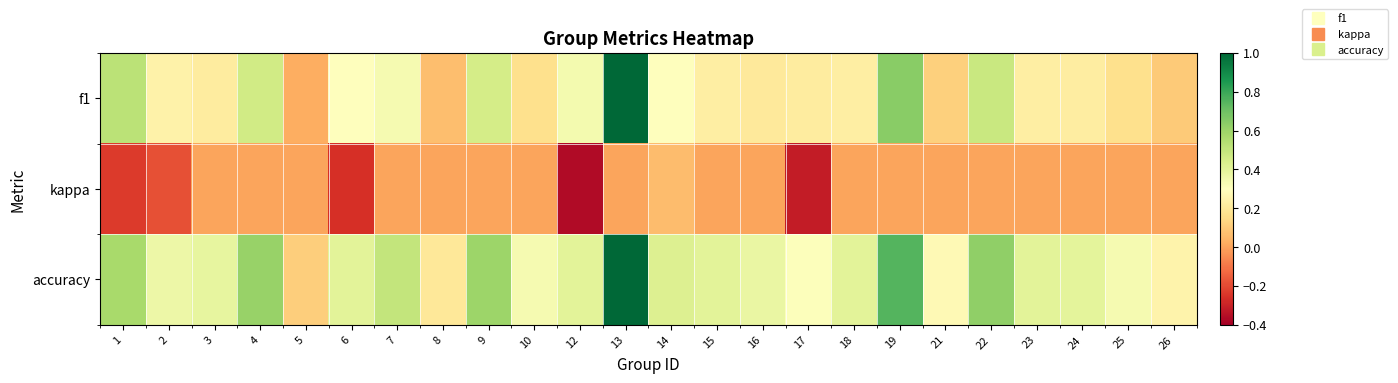

At which category is the sum across all series the highest?

13